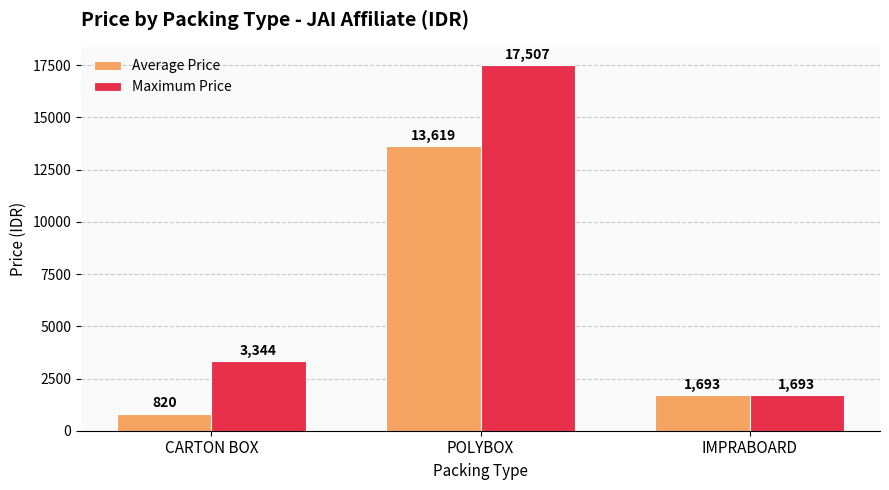

The Average Price series shows 2526 at IMPRABOARD. True or false?

False